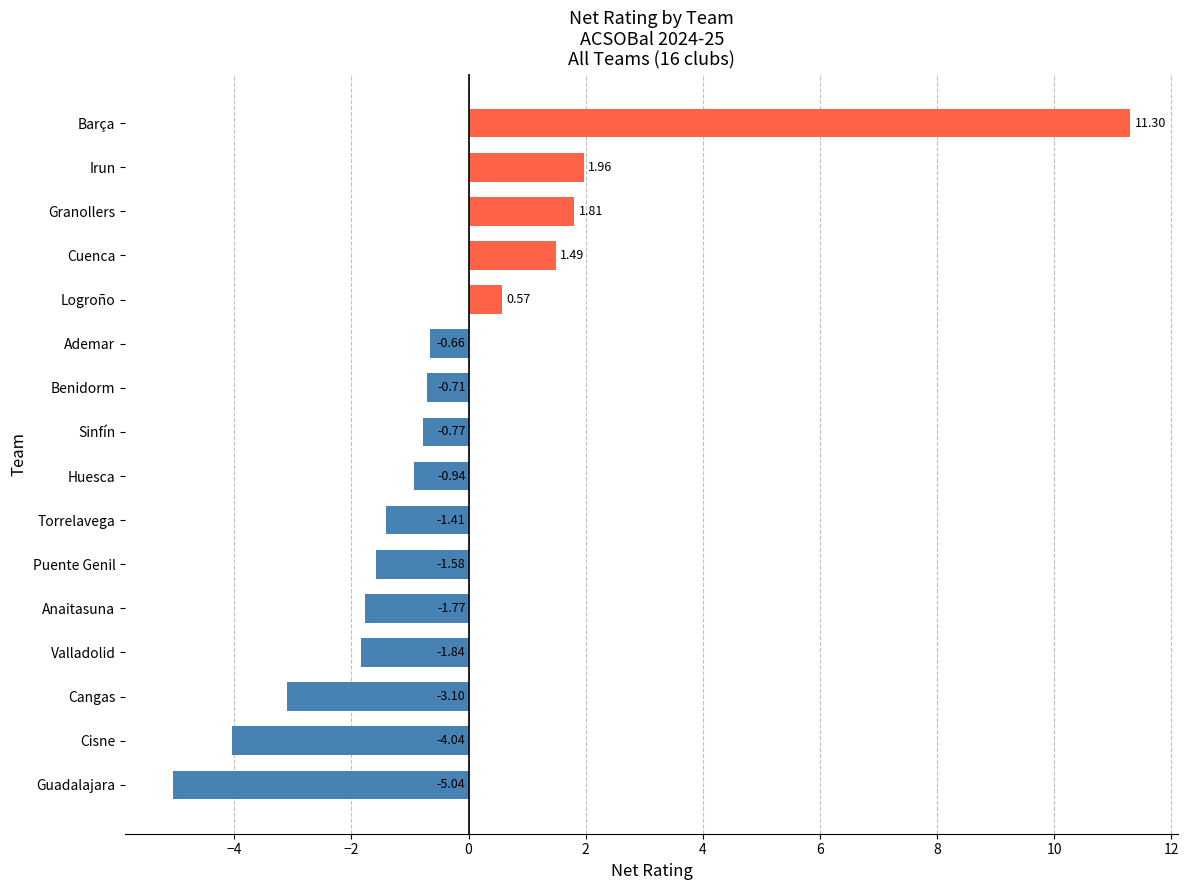

At which category does the chart reach its minimum across all series?

Guadalajara